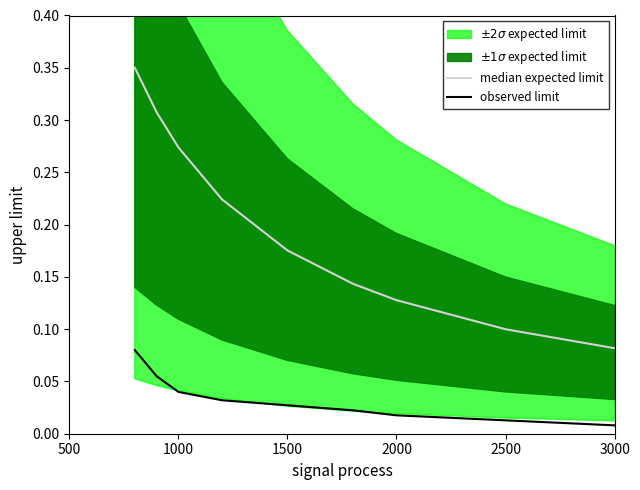

Where is observed limit nearest to the value 0?

3000